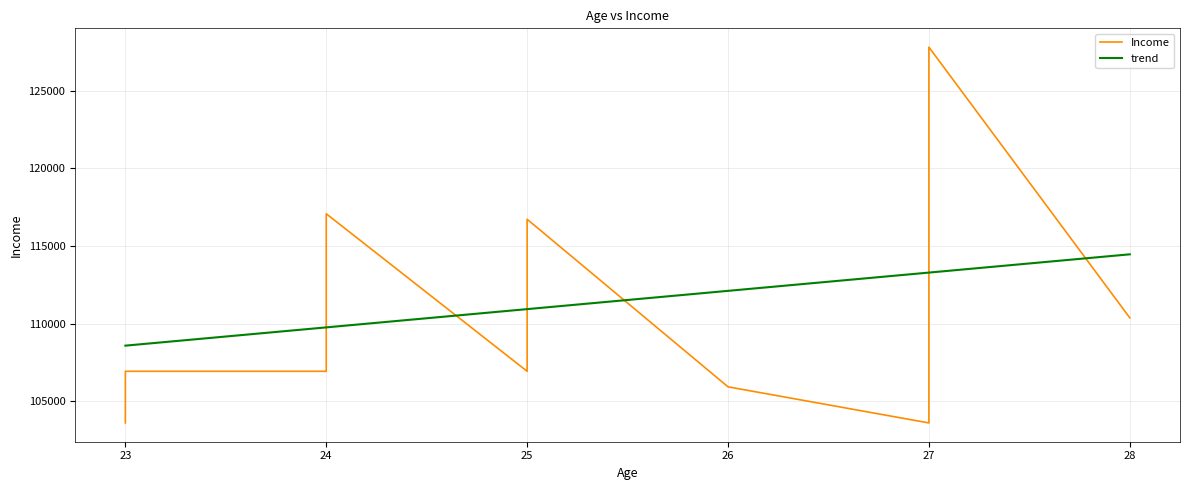

What is the value of the Income point at the 11th from the left?

110370.0